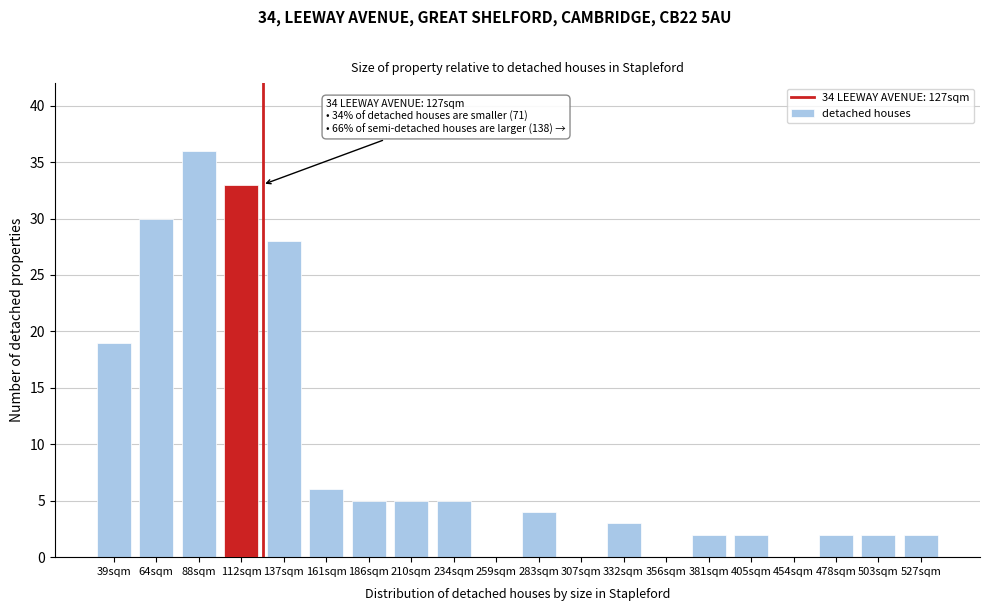

Reading right to left, extract all data points from this chart.

527sqm=2	503sqm=2	478sqm=2	454sqm=0	405sqm=2	381sqm=2	356sqm=0	332sqm=3	307sqm=0	283sqm=4	259sqm=0	234sqm=5	210sqm=5	186sqm=5	161sqm=6	137sqm=28	112sqm=33	88sqm=36	64sqm=30	39sqm=19